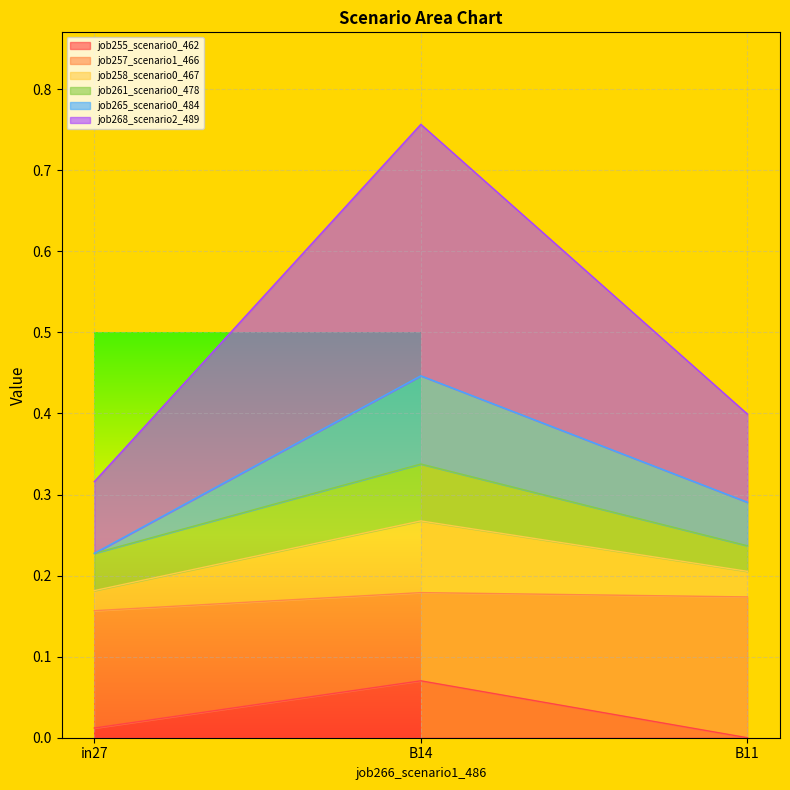

Which category has the highest value across all series?

B14